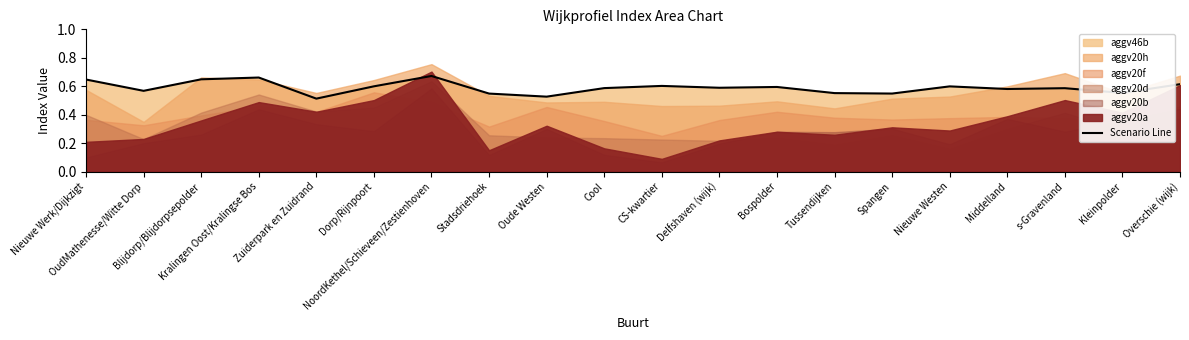

What position from the left is Oude Westen?

9